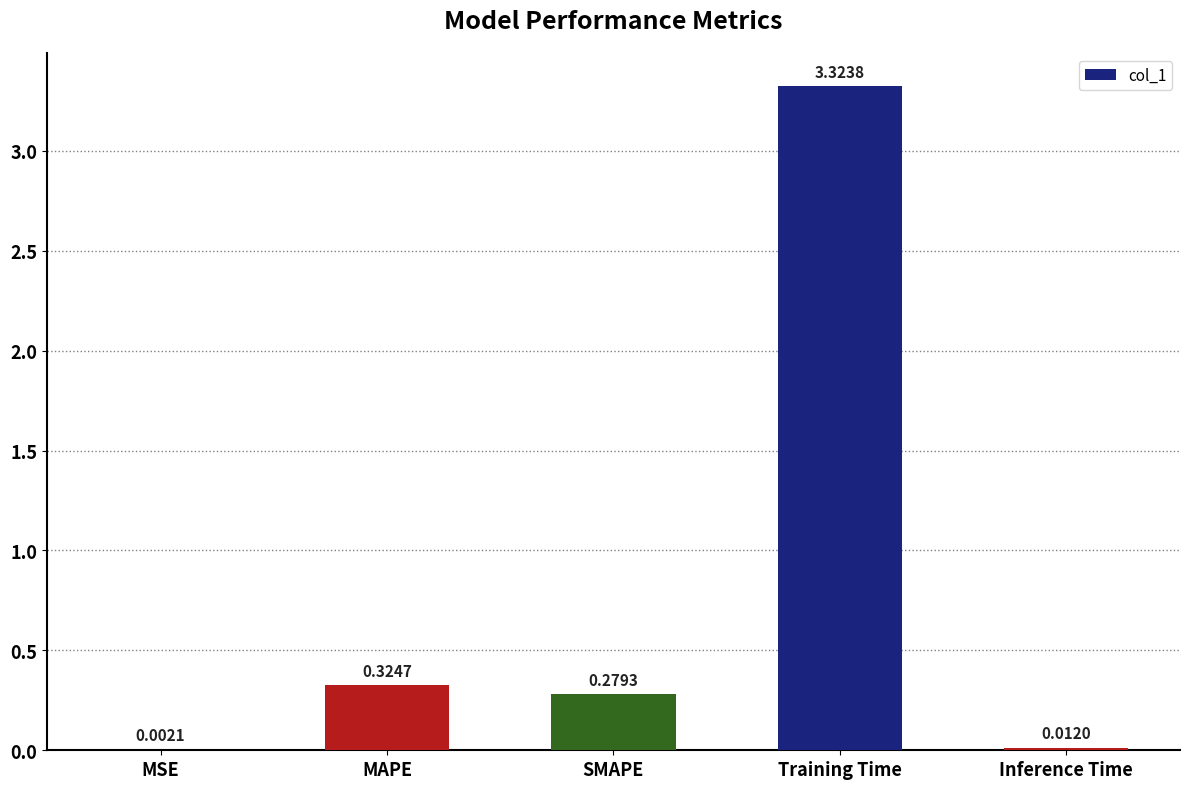

What is the average value?

0.8